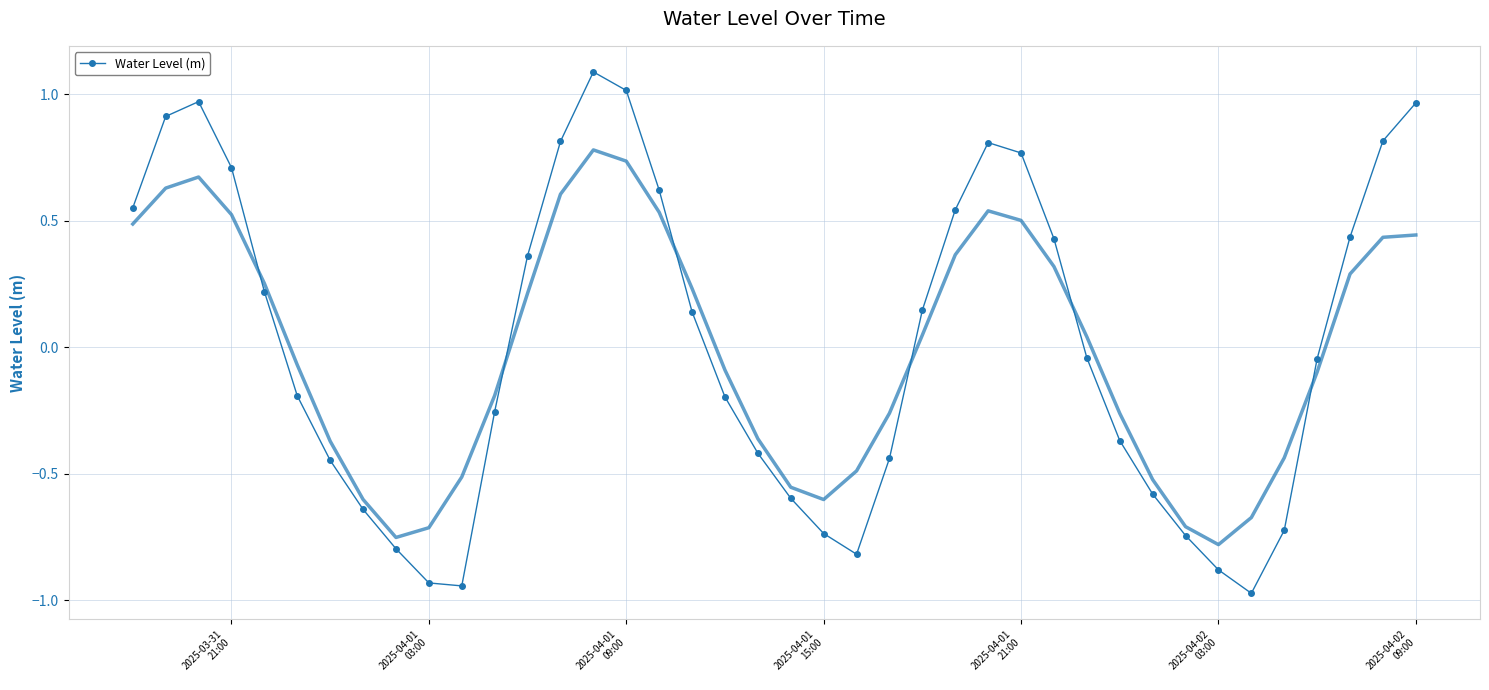

True or false: there are more than 0 points higher than both neighbors.

True